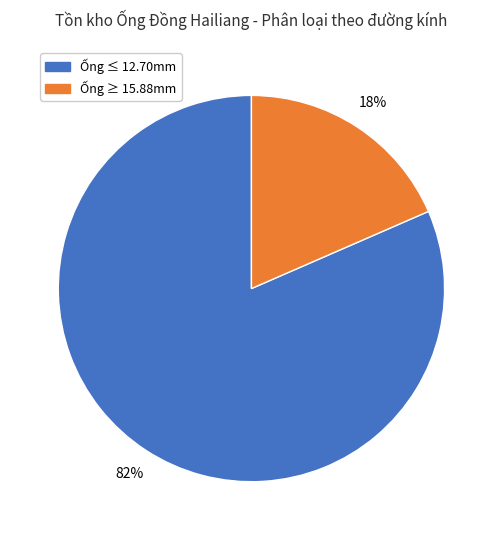

How many segments does this pie chart have?

2